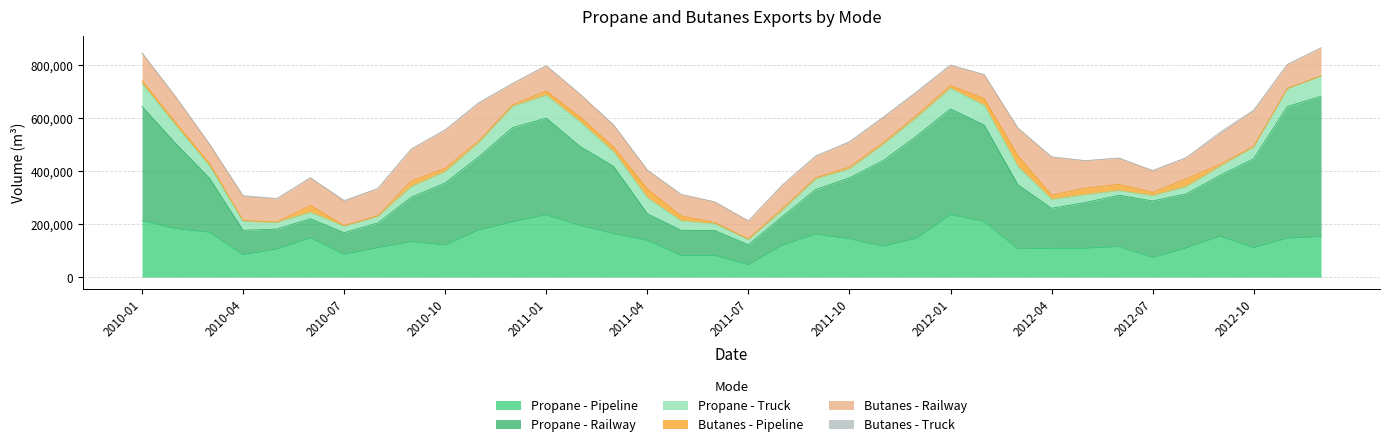

At how many categories does at least one series exceed 106183?

30